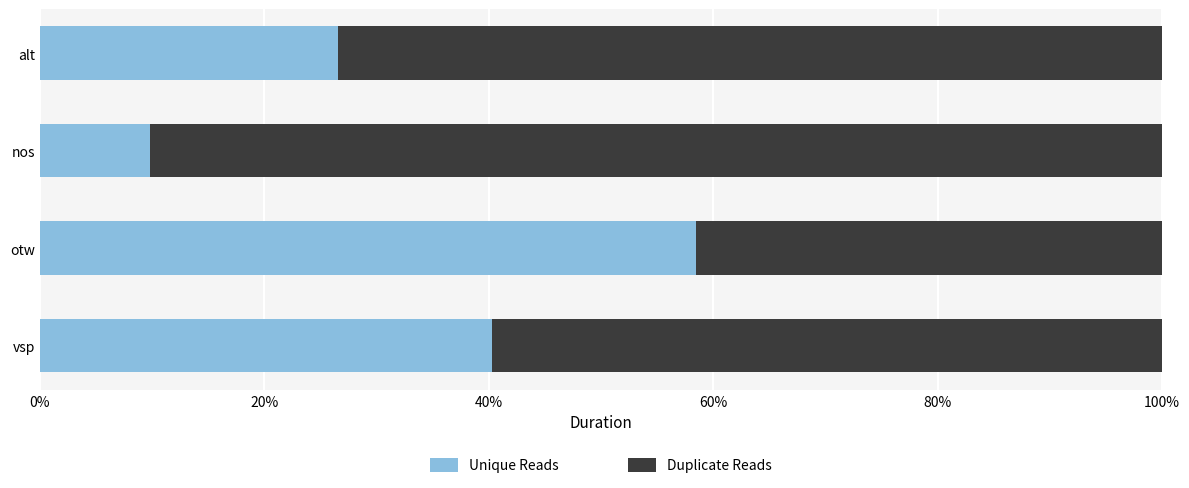

What is the total value across all series at alt?

100.0